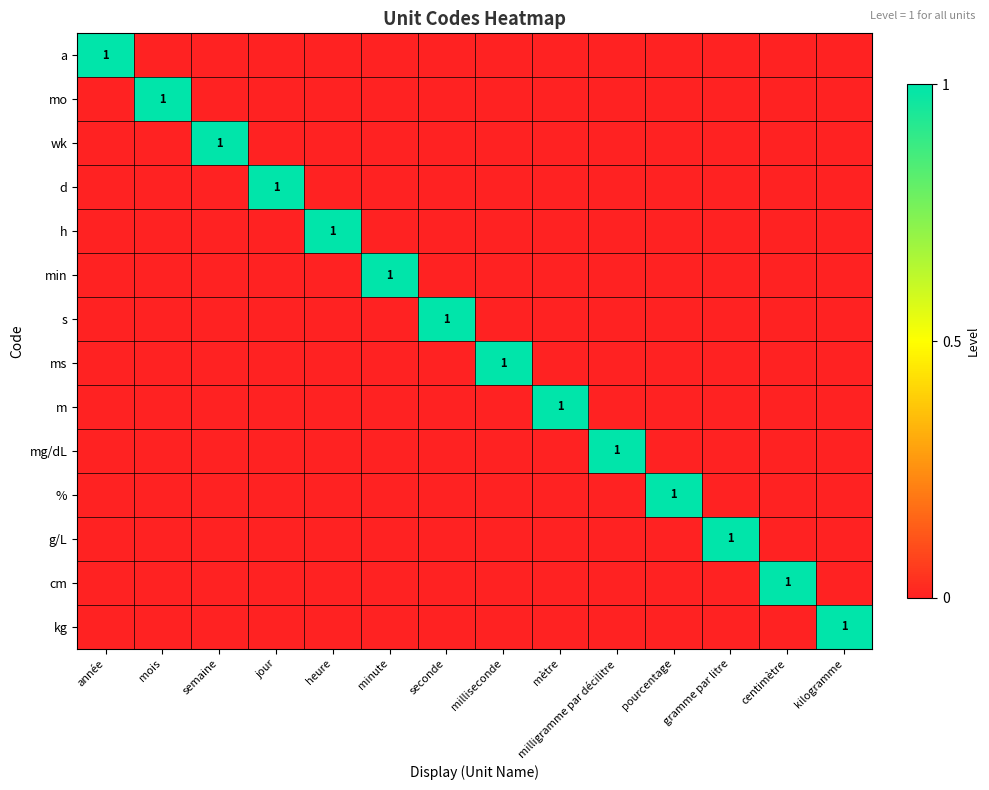

What is the spread (max minus min) of values at milliseconde?

1